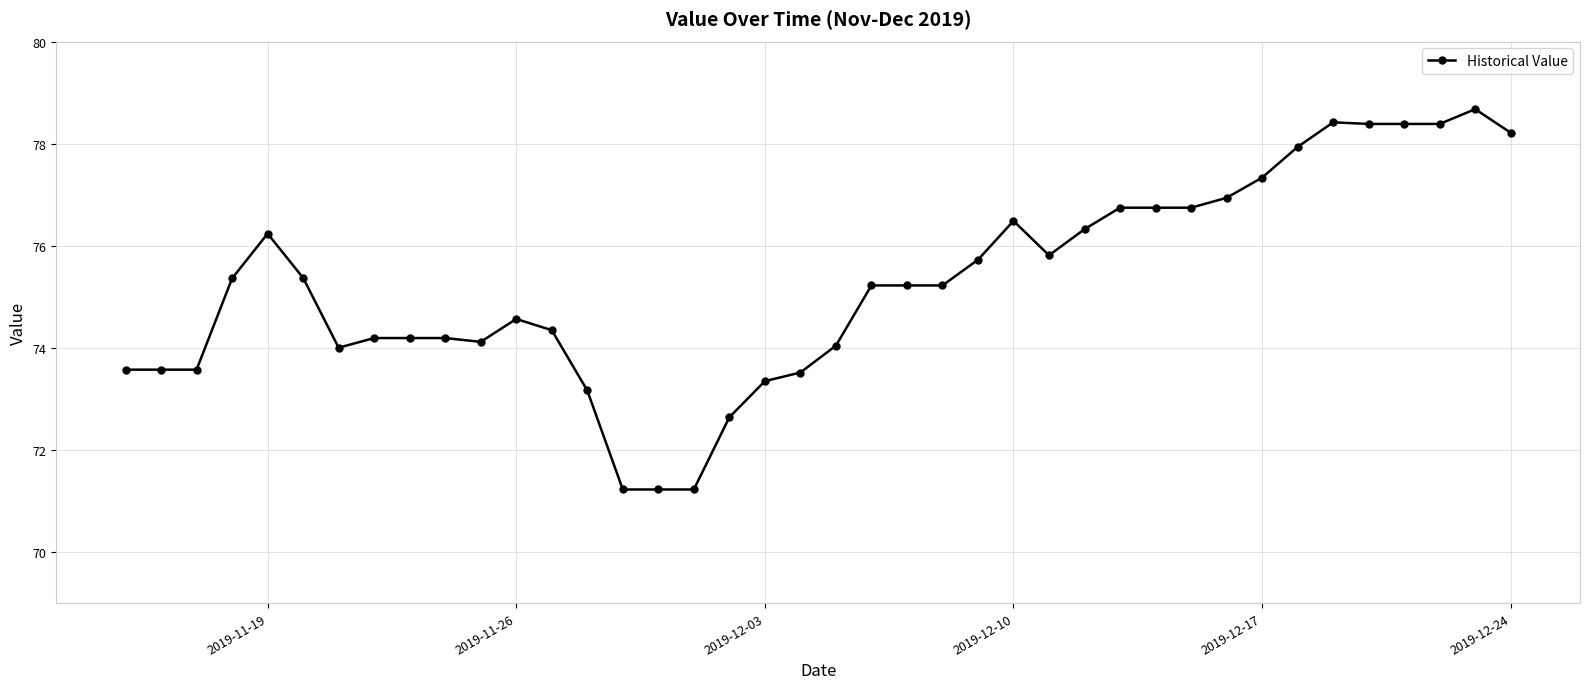

What is the greatest value displayed?

78.7